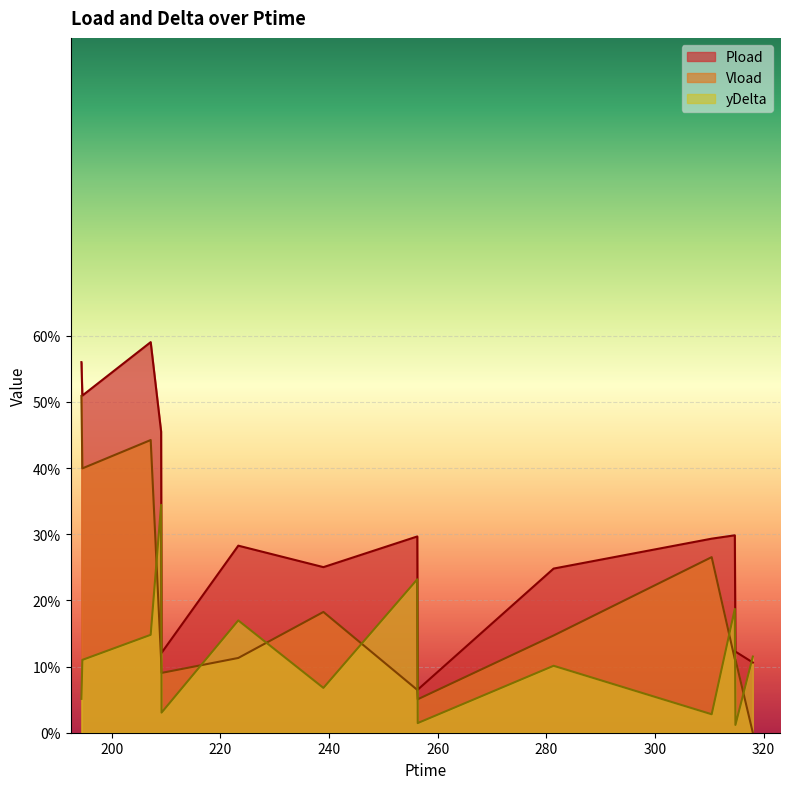

Which series has the largest total across all categories?

Pload